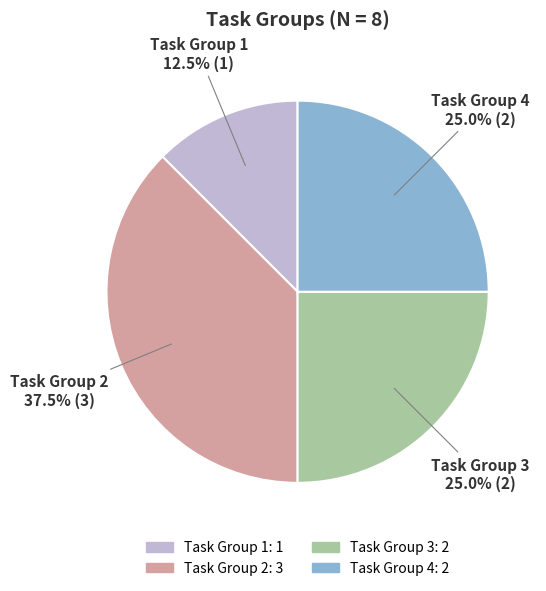

The Task Group 3 slice represents 25% of the pie. True or false?

True